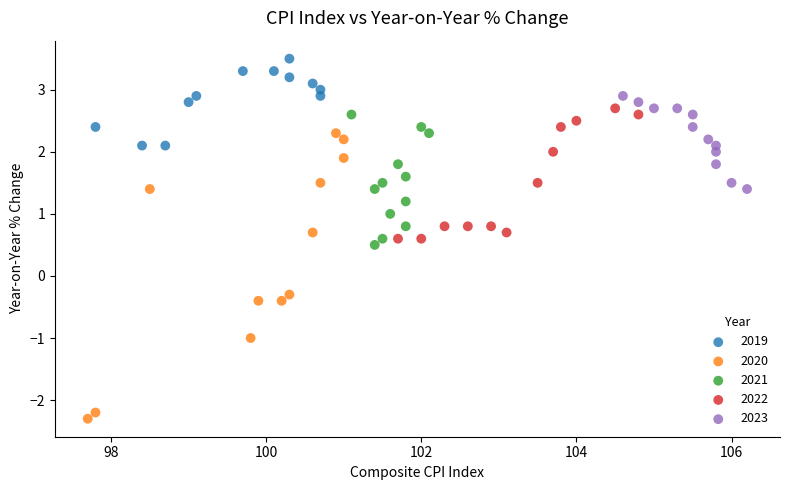

Which series has the widest spread of Y values?

2020